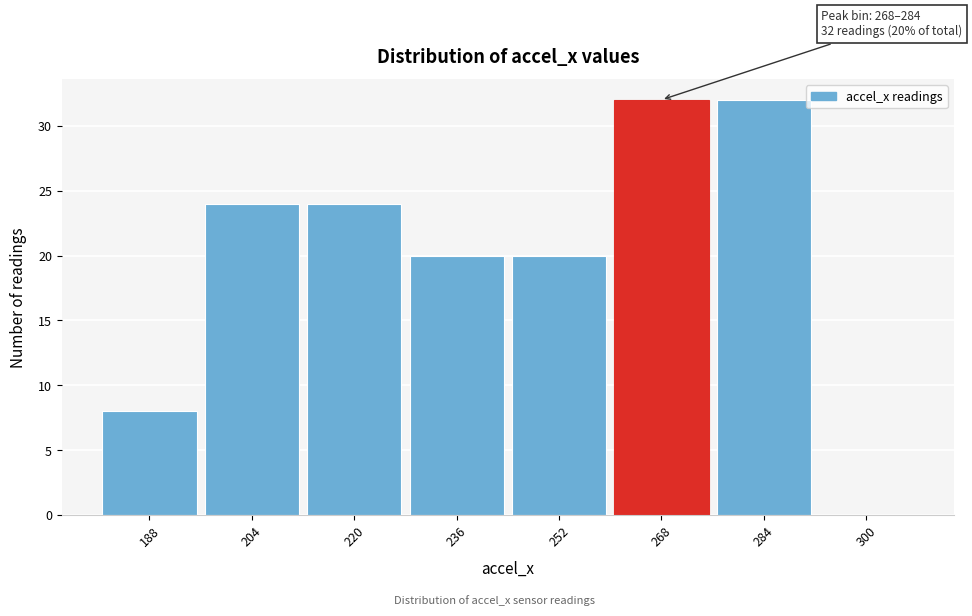

Reading left to right, what are all the values shown in this chart?

188=8	204=24	220=24	236=20	252=20	268=32	284=32	300=0